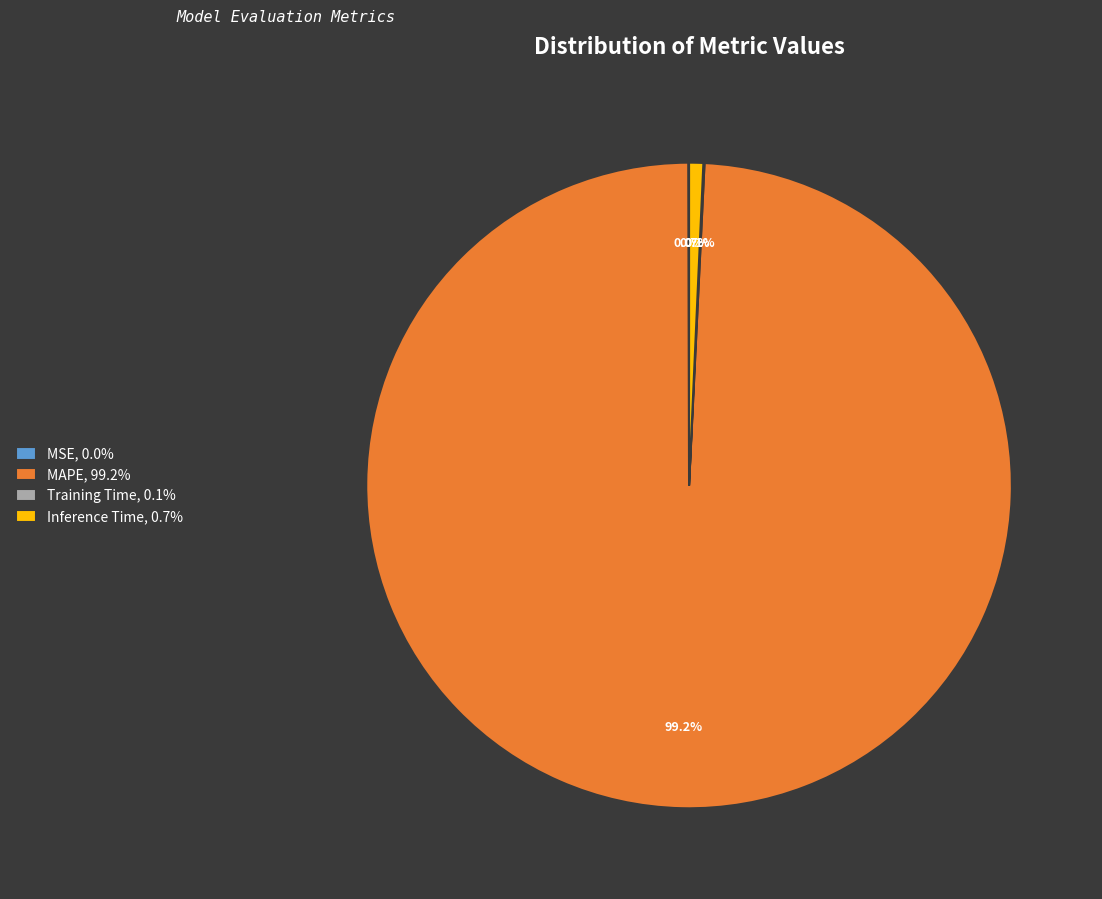

Is there a majority slice in this chart?

Yes